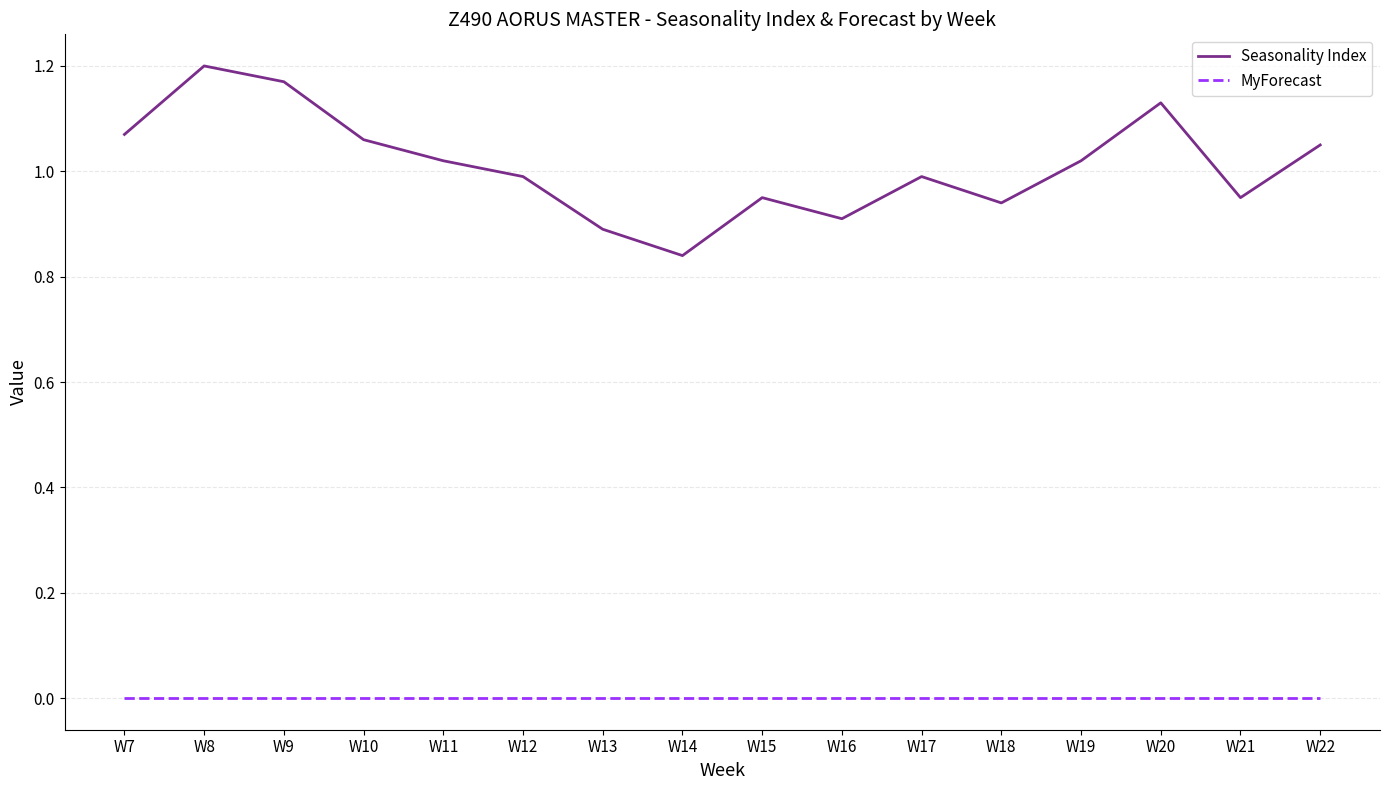

What is the difference between the maximum and minimum values in the Seasonality Index series?

0.4